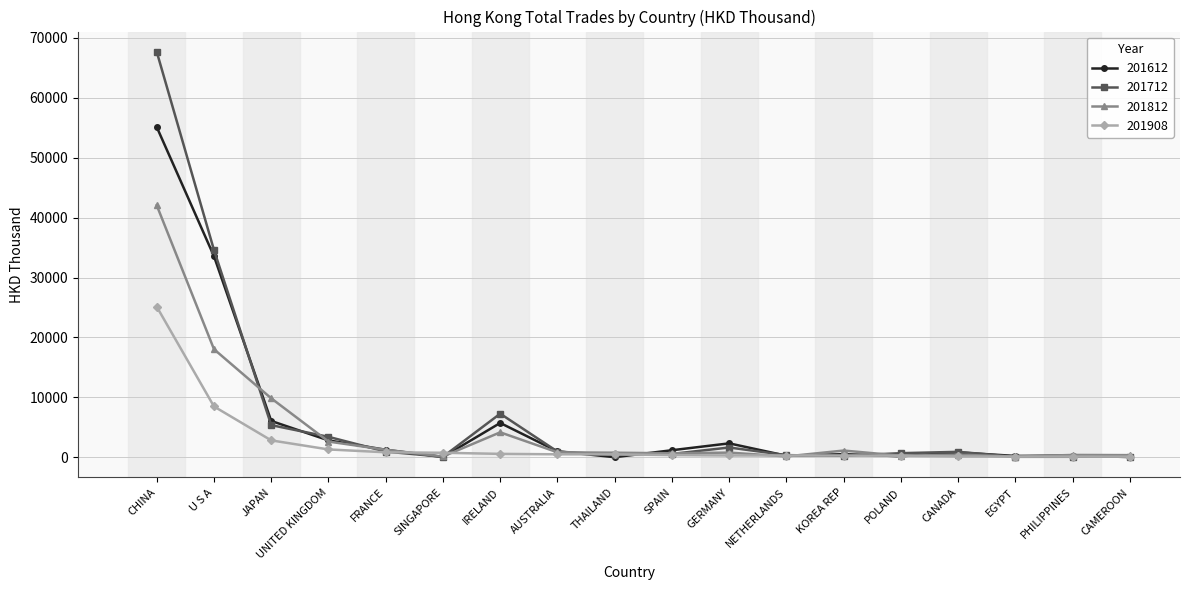

Where is 201812 nearest to the value 21081?

U S A